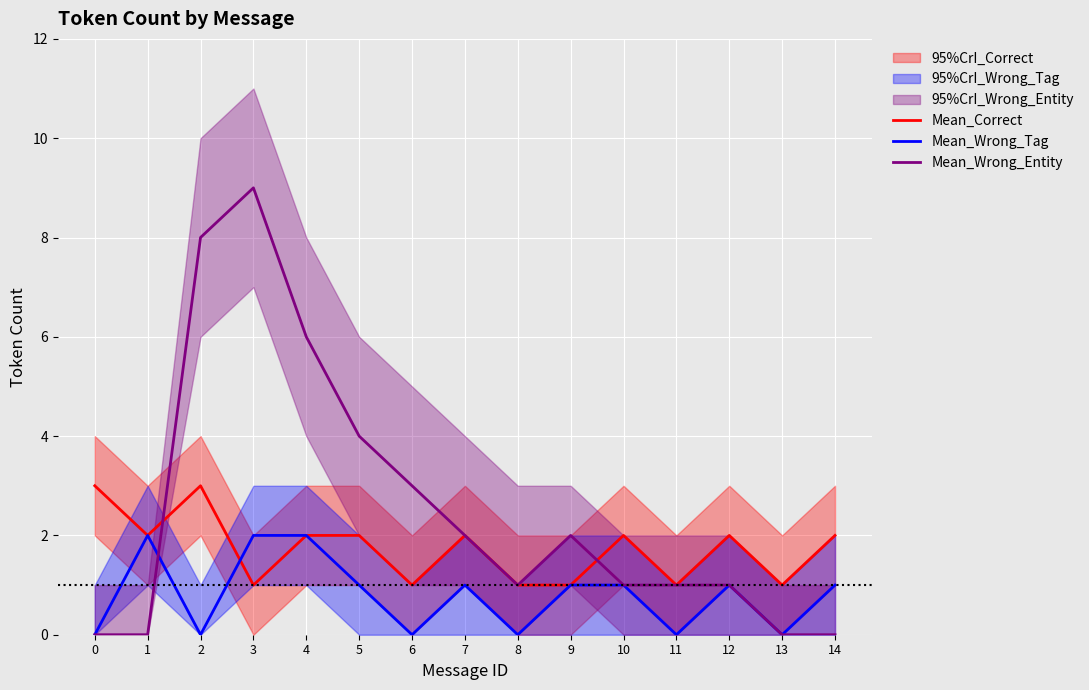

What is the value of the Mean_Wrong_Entity point at the 6th from the left?

4